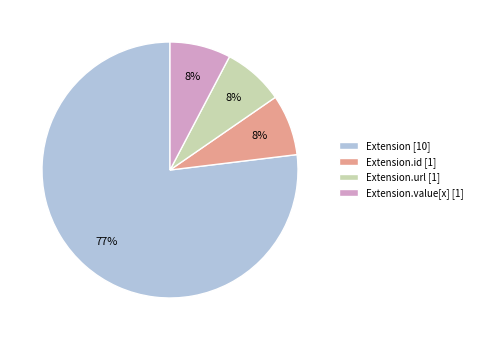

What is the largest slice in the pie chart?

Extension [10]